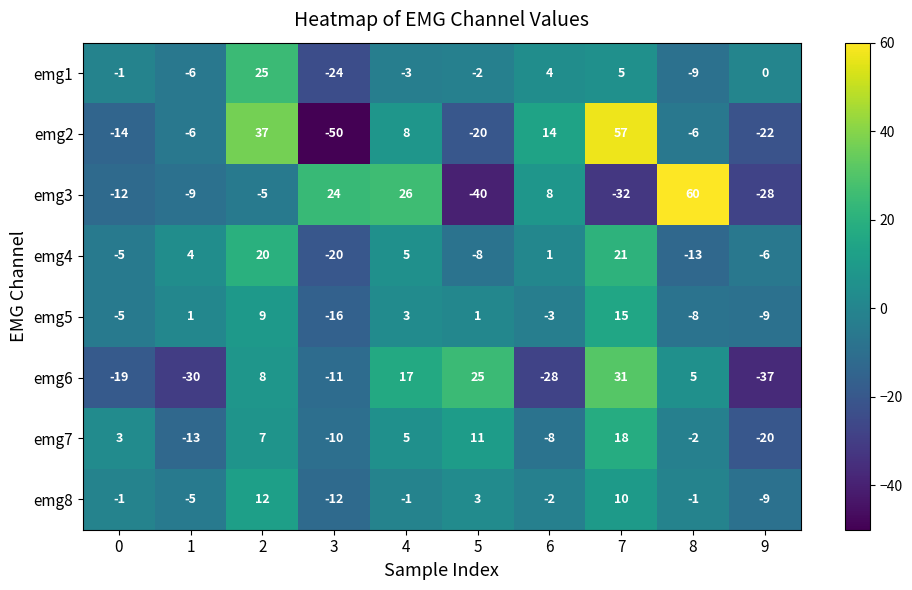

At how many categories does at least one series exceed 56?

2